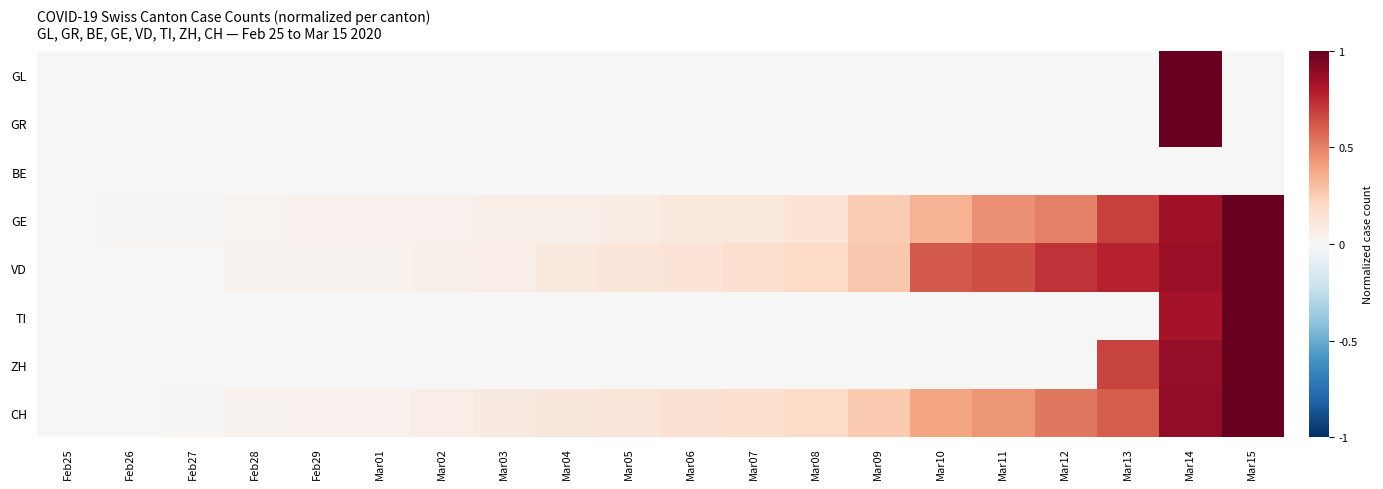

Which series has the largest total across all categories?

VD